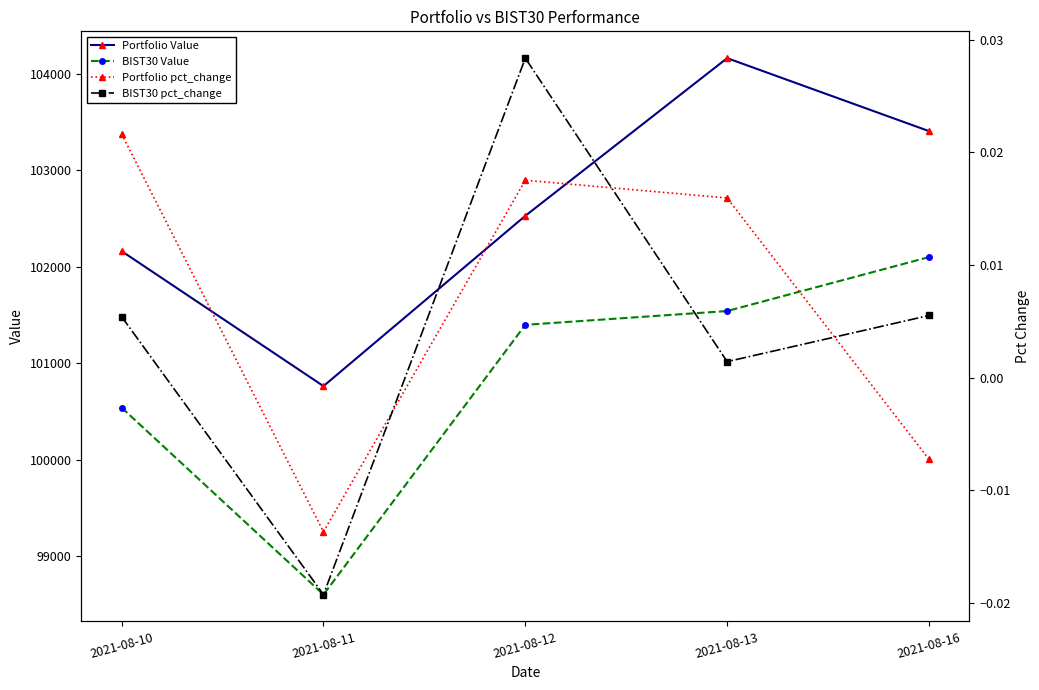

How many times do BIST30 pct_change and Portfolio pct_change cross each other?

3